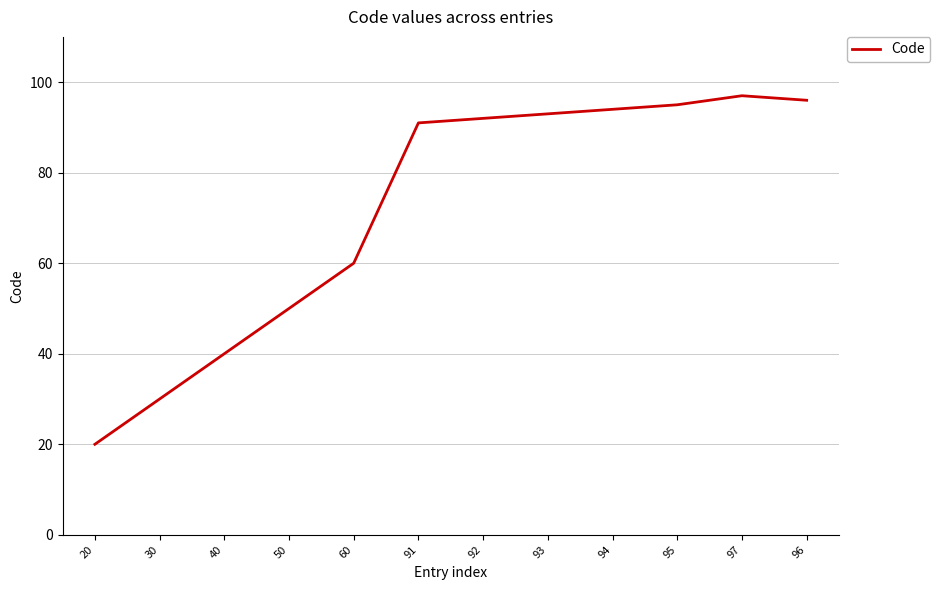

What is the change in value from 95 to 97?

+2